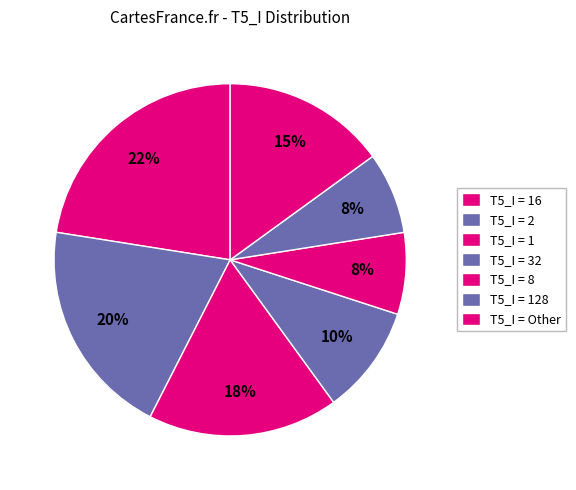

Count the number of slices in the pie.

7